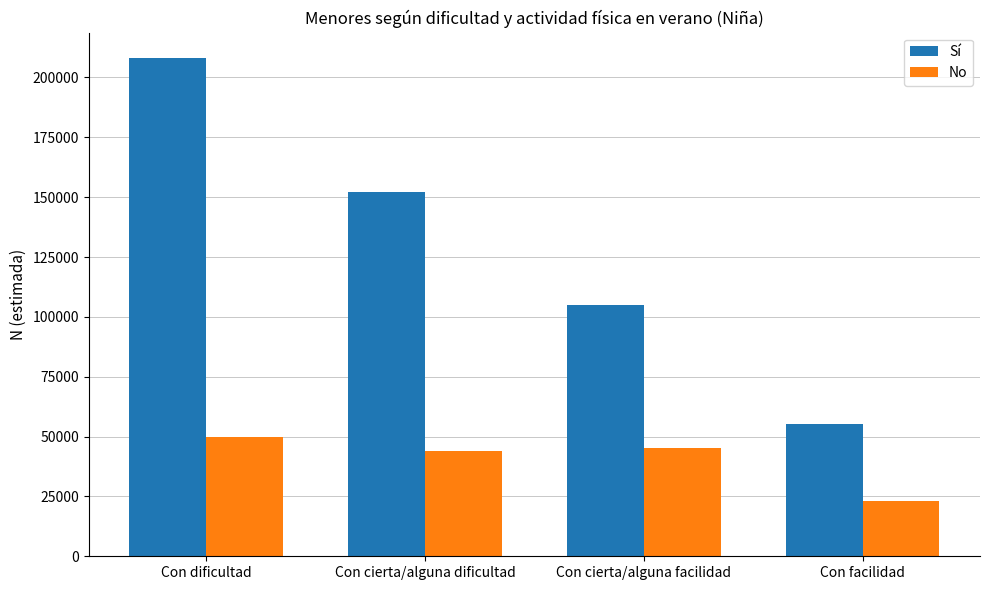

What are all the series names shown in the legend?

Sí, No